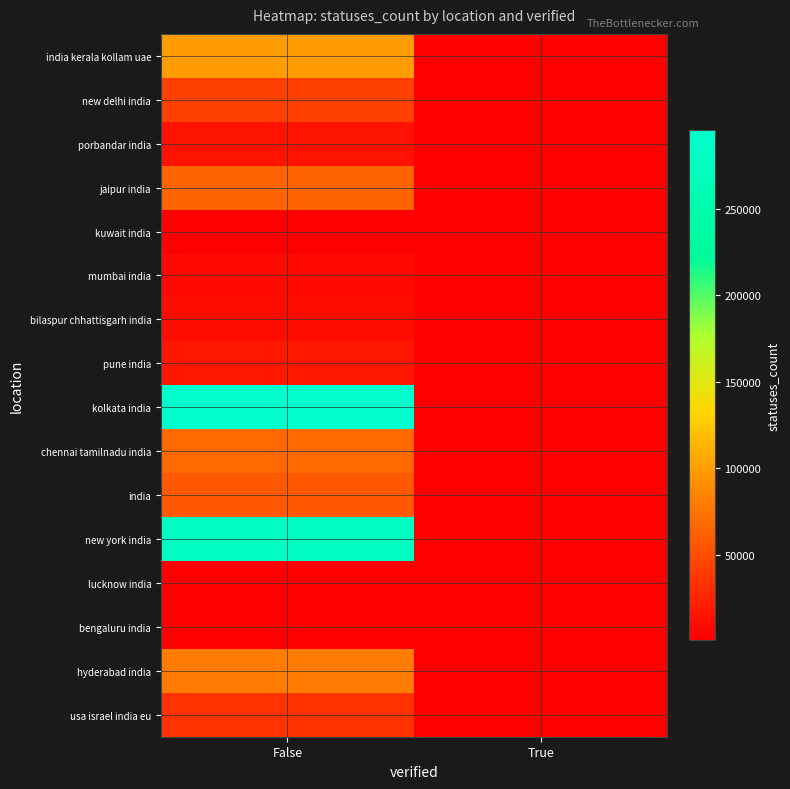

What is the total value across all series at False?

1068094